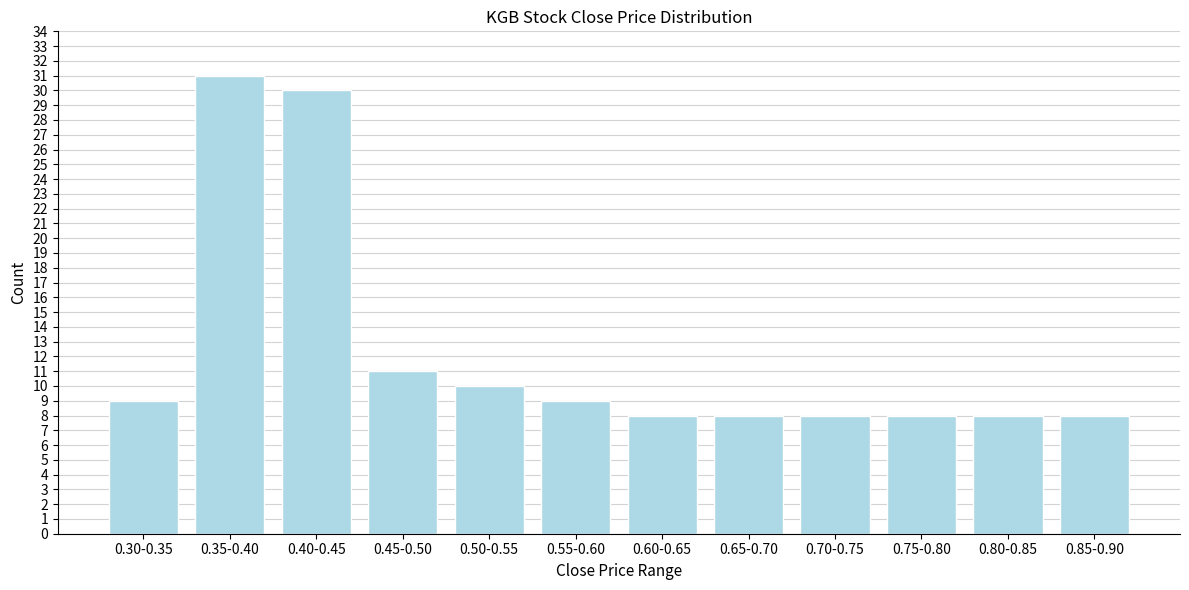

Reading left to right, extract all data points from this chart.

0.30-0.35=9	0.35-0.40=31	0.40-0.45=30	0.45-0.50=11	0.50-0.55=10	0.55-0.60=9	0.60-0.65=8	0.65-0.70=8	0.70-0.75=8	0.75-0.80=8	0.80-0.85=8	0.85-0.90=8